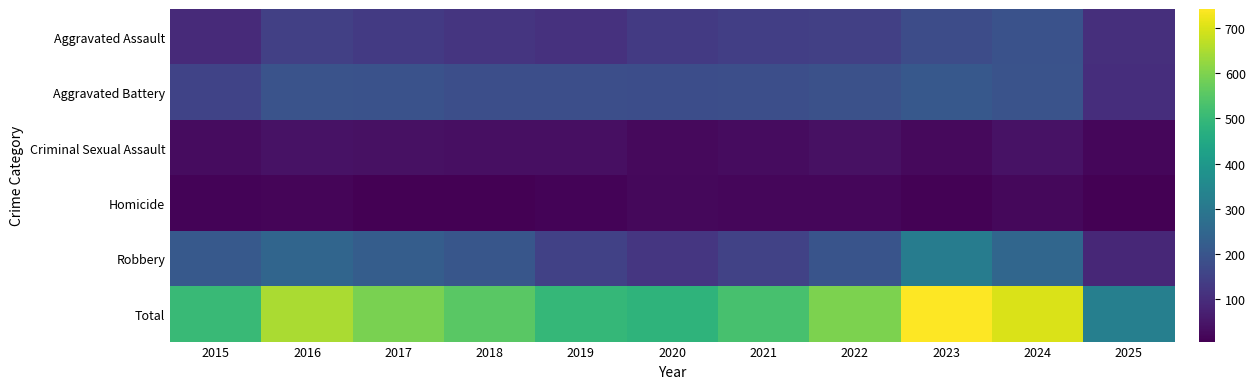

At which category does the chart reach its peak across all series?

2023